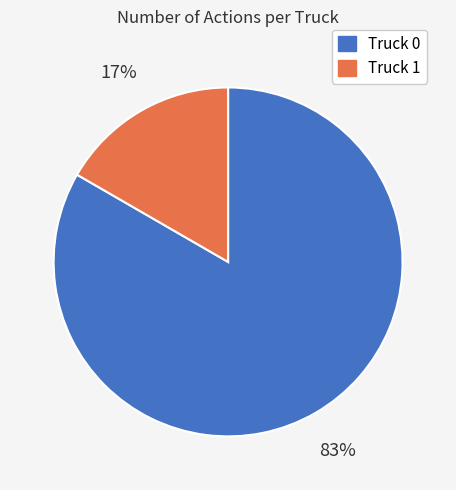

To the nearest percent, what portion does Truck 1 represent?

17%